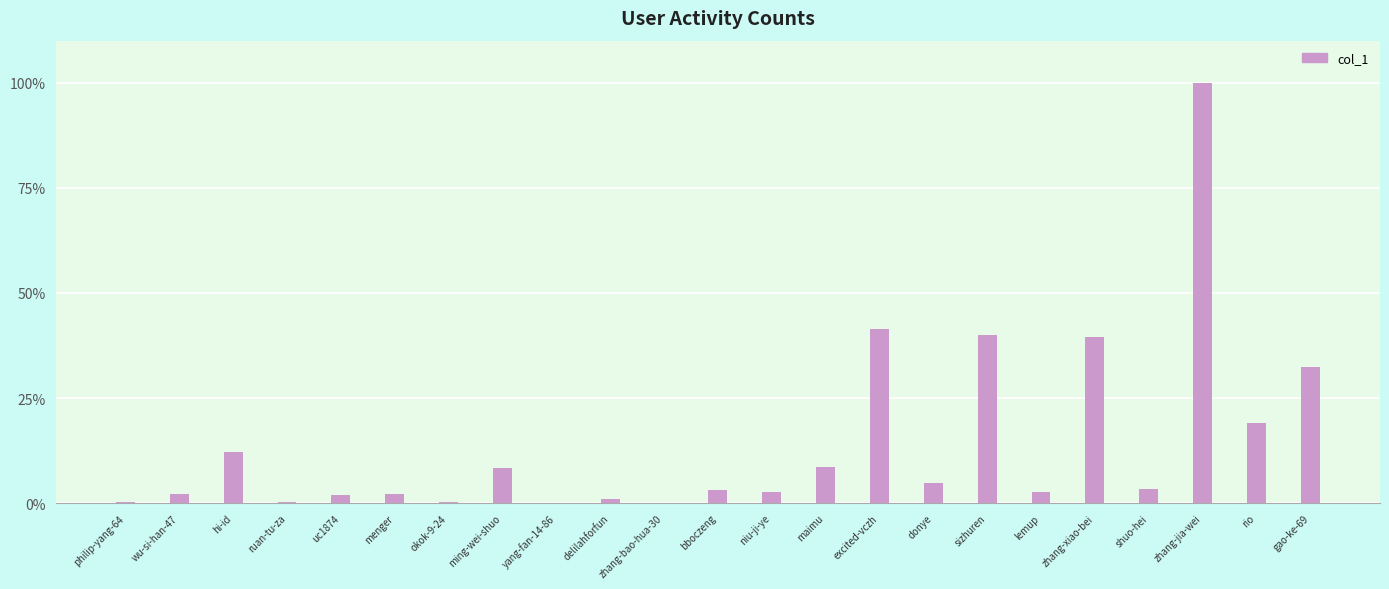

Are the bars horizontal?

No